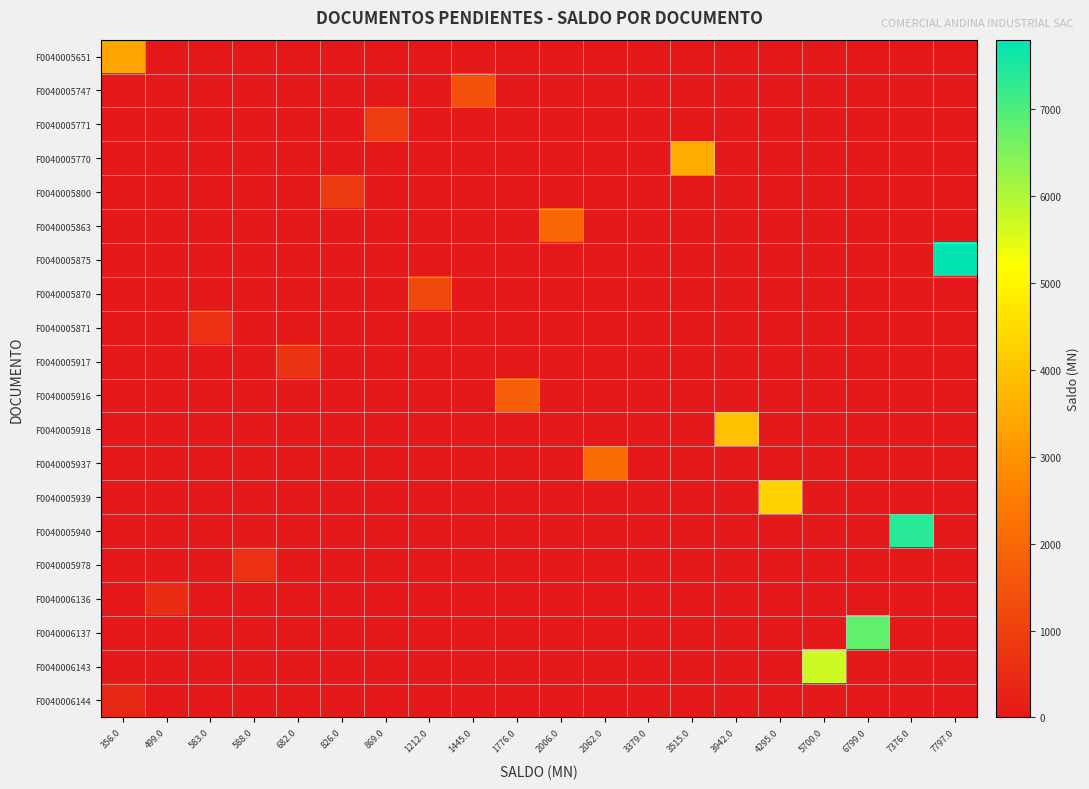

Reading left to right, what are all the values shown in this chart?

F0040005651: 356.0=3378.6	499.0=0.0	583.0=0.0	588.0=0.0	682.0=0.0	826.0=0.0	869.0=0.0	1212.0=0.0	1445.0=0.0	1776.0=0.0	2006.0=0.0	2062.0=0.0	3379.0=0.0	3515.0=0.0	3942.0=0.0	4295.0=0.0	5700.0=0.0	6799.0=0.0	7376.0=0.0	7797.0=0.0
F0040005747: 356.0=0.0	499.0=0.0	583.0=0.0	588.0=0.0	682.0=0.0	826.0=0.0	869.0=0.0	1212.0=0.0	1445.0=1445.0	1776.0=0.0	2006.0=0.0	2062.0=0.0	3379.0=0.0	3515.0=0.0	3942.0=0.0	4295.0=0.0	5700.0=0.0	6799.0=0.0	7376.0=0.0	7797.0=0.0
F0040005771: 356.0=0.0	499.0=0.0	583.0=0.0	588.0=0.0	682.0=0.0	826.0=0.0	869.0=869.1	1212.0=0.0	1445.0=0.0	1776.0=0.0	2006.0=0.0	2062.0=0.0	3379.0=0.0	3515.0=0.0	3942.0=0.0	4295.0=0.0	5700.0=0.0	6799.0=0.0	7376.0=0.0	7797.0=0.0
F0040005770: 356.0=0.0	499.0=0.0	583.0=0.0	588.0=0.0	682.0=0.0	826.0=0.0	869.0=0.0	1212.0=0.0	1445.0=0.0	1776.0=0.0	2006.0=0.0	2062.0=0.0	3379.0=0.0	3515.0=3514.7	3942.0=0.0	4295.0=0.0	5700.0=0.0	6799.0=0.0	7376.0=0.0	7797.0=0.0
F0040005800: 356.0=0.0	499.0=0.0	583.0=0.0	588.0=0.0	682.0=0.0	826.0=825.8	869.0=0.0	1212.0=0.0	1445.0=0.0	1776.0=0.0	2006.0=0.0	2062.0=0.0	3379.0=0.0	3515.0=0.0	3942.0=0.0	4295.0=0.0	5700.0=0.0	6799.0=0.0	7376.0=0.0	7797.0=0.0
F0040005863: 356.0=0.0	499.0=0.0	583.0=0.0	588.0=0.0	682.0=0.0	826.0=0.0	869.0=0.0	1212.0=0.0	1445.0=0.0	1776.0=0.0	2006.0=2006.3	2062.0=0.0	3379.0=0.0	3515.0=0.0	3942.0=0.0	4295.0=0.0	5700.0=0.0	6799.0=0.0	7376.0=0.0	7797.0=0.0
F0040005875: 356.0=0.0	499.0=0.0	583.0=0.0	588.0=0.0	682.0=0.0	826.0=0.0	869.0=0.0	1212.0=0.0	1445.0=0.0	1776.0=0.0	2006.0=0.0	2062.0=0.0	3379.0=0.0	3515.0=0.0	3942.0=0.0	4295.0=0.0	5700.0=0.0	6799.0=0.0	7376.0=0.0	7797.0=7797.2
F0040005870: 356.0=0.0	499.0=0.0	583.0=0.0	588.0=0.0	682.0=0.0	826.0=0.0	869.0=0.0	1212.0=1212.4	1445.0=0.0	1776.0=0.0	2006.0=0.0	2062.0=0.0	3379.0=0.0	3515.0=0.0	3942.0=0.0	4295.0=0.0	5700.0=0.0	6799.0=0.0	7376.0=0.0	7797.0=0.0
F0040005871: 356.0=0.0	499.0=0.0	583.0=583.1	588.0=0.0	682.0=0.0	826.0=0.0	869.0=0.0	1212.0=0.0	1445.0=0.0	1776.0=0.0	2006.0=0.0	2062.0=0.0	3379.0=0.0	3515.0=0.0	3942.0=0.0	4295.0=0.0	5700.0=0.0	6799.0=0.0	7376.0=0.0	7797.0=0.0
F0040005917: 356.0=0.0	499.0=0.0	583.0=0.0	588.0=0.0	682.0=682.1	826.0=0.0	869.0=0.0	1212.0=0.0	1445.0=0.0	1776.0=0.0	2006.0=0.0	2062.0=0.0	3379.0=0.0	3515.0=0.0	3942.0=0.0	4295.0=0.0	5700.0=0.0	6799.0=0.0	7376.0=0.0	7797.0=0.0
F0040005916: 356.0=0.0	499.0=0.0	583.0=0.0	588.0=0.0	682.0=0.0	826.0=0.0	869.0=0.0	1212.0=0.0	1445.0=0.0	1776.0=1775.7	2006.0=0.0	2062.0=0.0	3379.0=0.0	3515.0=0.0	3942.0=0.0	4295.0=0.0	5700.0=0.0	6799.0=0.0	7376.0=0.0	7797.0=0.0
F0040005918: 356.0=0.0	499.0=0.0	583.0=0.0	588.0=0.0	682.0=0.0	826.0=0.0	869.0=0.0	1212.0=0.0	1445.0=0.0	1776.0=0.0	2006.0=0.0	2062.0=0.0	3379.0=0.0	3515.0=0.0	3942.0=3942.1	4295.0=0.0	5700.0=0.0	6799.0=0.0	7376.0=0.0	7797.0=0.0
F0040005937: 356.0=0.0	499.0=0.0	583.0=0.0	588.0=0.0	682.0=0.0	826.0=0.0	869.0=0.0	1212.0=0.0	1445.0=0.0	1776.0=0.0	2006.0=0.0	2062.0=2062.5	3379.0=0.0	3515.0=0.0	3942.0=0.0	4295.0=0.0	5700.0=0.0	6799.0=0.0	7376.0=0.0	7797.0=0.0
F0040005939: 356.0=0.0	499.0=0.0	583.0=0.0	588.0=0.0	682.0=0.0	826.0=0.0	869.0=0.0	1212.0=0.0	1445.0=0.0	1776.0=0.0	2006.0=0.0	2062.0=0.0	3379.0=0.0	3515.0=0.0	3942.0=0.0	4295.0=4294.5	5700.0=0.0	6799.0=0.0	7376.0=0.0	7797.0=0.0
F0040005940: 356.0=0.0	499.0=0.0	583.0=0.0	588.0=0.0	682.0=0.0	826.0=0.0	869.0=0.0	1212.0=0.0	1445.0=0.0	1776.0=0.0	2006.0=0.0	2062.0=0.0	3379.0=0.0	3515.0=0.0	3942.0=0.0	4295.0=0.0	5700.0=0.0	6799.0=0.0	7376.0=7375.8	7797.0=0.0
F0040005978: 356.0=0.0	499.0=0.0	583.0=0.0	588.0=588.5	682.0=0.0	826.0=0.0	869.0=0.0	1212.0=0.0	1445.0=0.0	1776.0=0.0	2006.0=0.0	2062.0=0.0	3379.0=0.0	3515.0=0.0	3942.0=0.0	4295.0=0.0	5700.0=0.0	6799.0=0.0	7376.0=0.0	7797.0=0.0
F0040006136: 356.0=0.0	499.0=498.8	583.0=0.0	588.0=0.0	682.0=0.0	826.0=0.0	869.0=0.0	1212.0=0.0	1445.0=0.0	1776.0=0.0	2006.0=0.0	2062.0=0.0	3379.0=0.0	3515.0=0.0	3942.0=0.0	4295.0=0.0	5700.0=0.0	6799.0=0.0	7376.0=0.0	7797.0=0.0
F0040006137: 356.0=0.0	499.0=0.0	583.0=0.0	588.0=0.0	682.0=0.0	826.0=0.0	869.0=0.0	1212.0=0.0	1445.0=0.0	1776.0=0.0	2006.0=0.0	2062.0=0.0	3379.0=0.0	3515.0=0.0	3942.0=0.0	4295.0=0.0	5700.0=0.0	6799.0=6798.6	7376.0=0.0	7797.0=0.0
F0040006143: 356.0=0.0	499.0=0.0	583.0=0.0	588.0=0.0	682.0=0.0	826.0=0.0	869.0=0.0	1212.0=0.0	1445.0=0.0	1776.0=0.0	2006.0=0.0	2062.0=0.0	3379.0=0.0	3515.0=0.0	3942.0=0.0	4295.0=0.0	5700.0=5700.2	6799.0=0.0	7376.0=0.0	7797.0=0.0
F0040006144: 356.0=355.7	499.0=0.0	583.0=0.0	588.0=0.0	682.0=0.0	826.0=0.0	869.0=0.0	1212.0=0.0	1445.0=0.0	1776.0=0.0	2006.0=0.0	2062.0=0.0	3379.0=0.0	3515.0=0.0	3942.0=0.0	4295.0=0.0	5700.0=0.0	6799.0=0.0	7376.0=0.0	7797.0=0.0